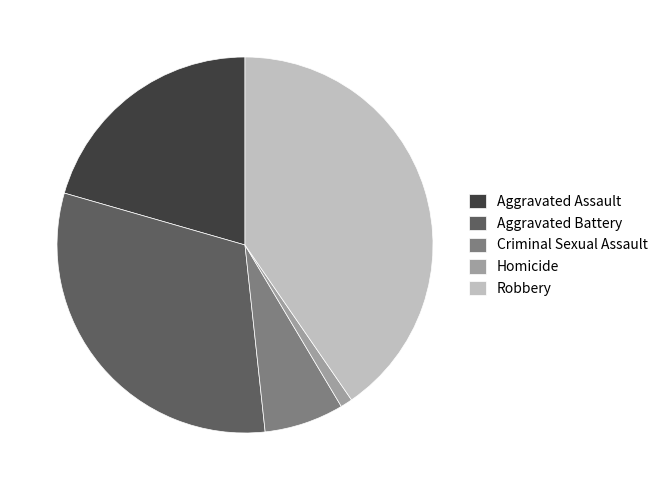

Does Aggravated Assault account for over 50% of the chart?

No